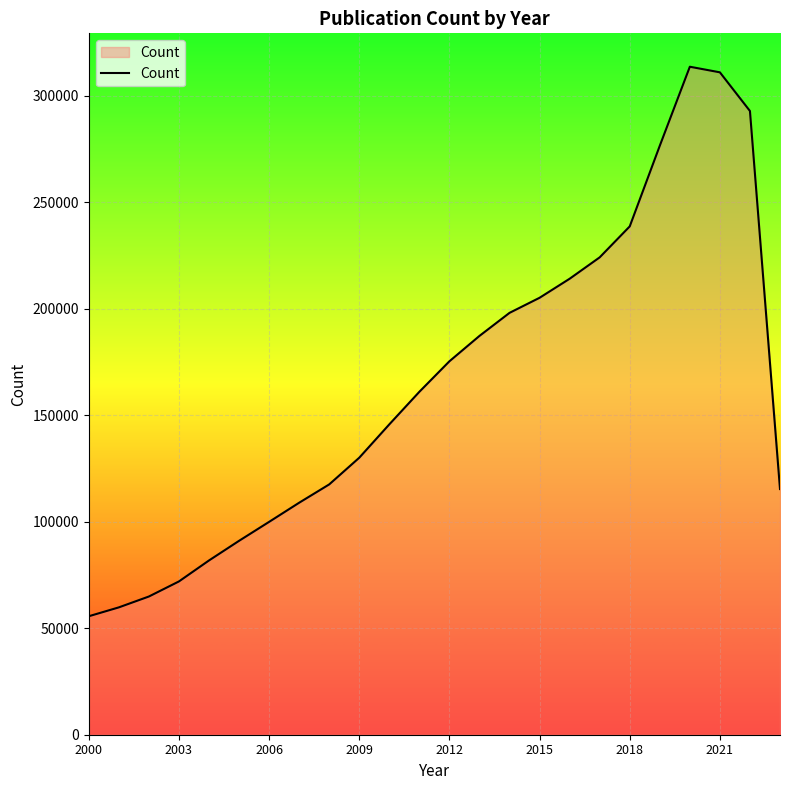

Reading left to right, what are all the values shown in this chart?

55637	59805	64908	71990	81837	91060	99959	108949	117551	130089	145754	161053	175380	187298	198120	205203	214137	224185	238730	276606	313708	311080	292914	115375